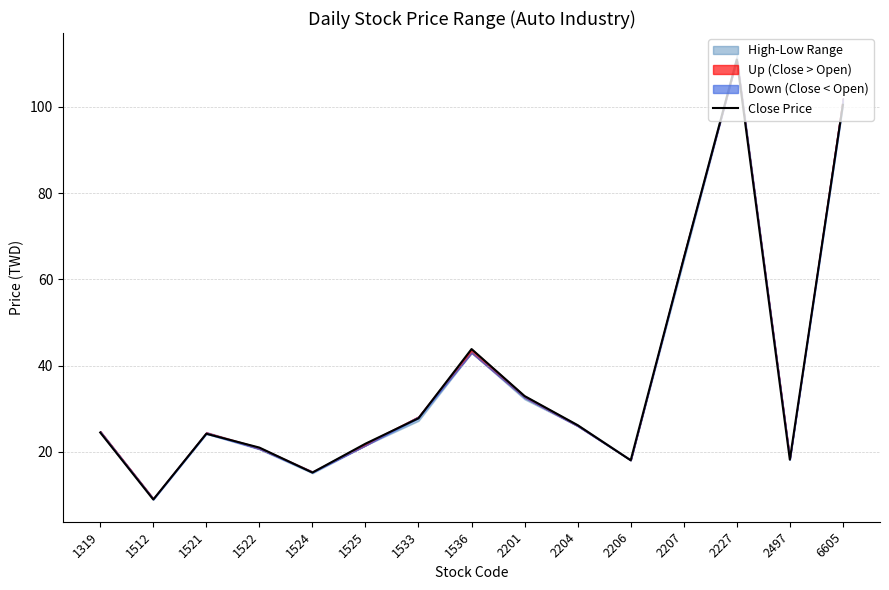

Reading right to left, list all the values displayed in this chart.

100.5	18.2	111.0	64.9	18.1	26.2	33.0	43.9	27.8	21.9	15.2	21.0	24.2	8.9	24.5